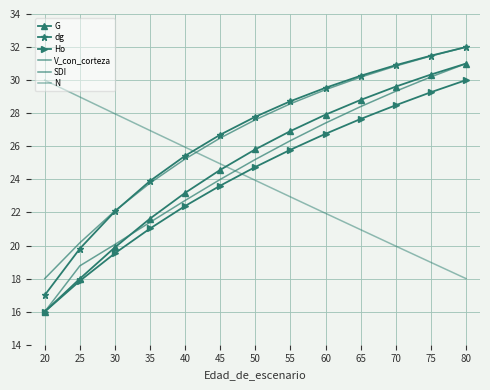

Is the value of V_con_corteza at 35 greater than the value of dg at 55?

No